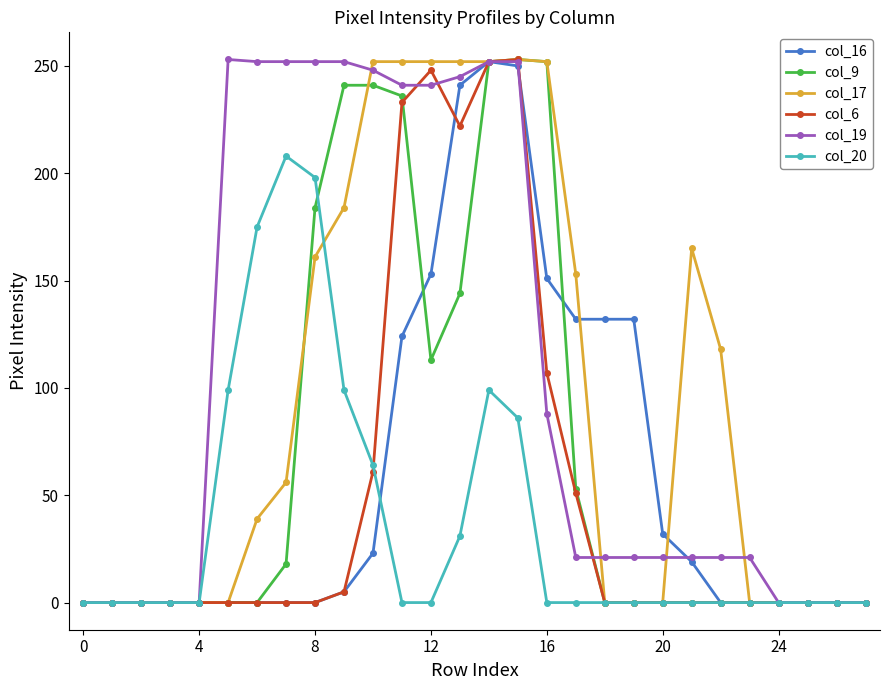

Which series has the largest total across all categories?

col_19